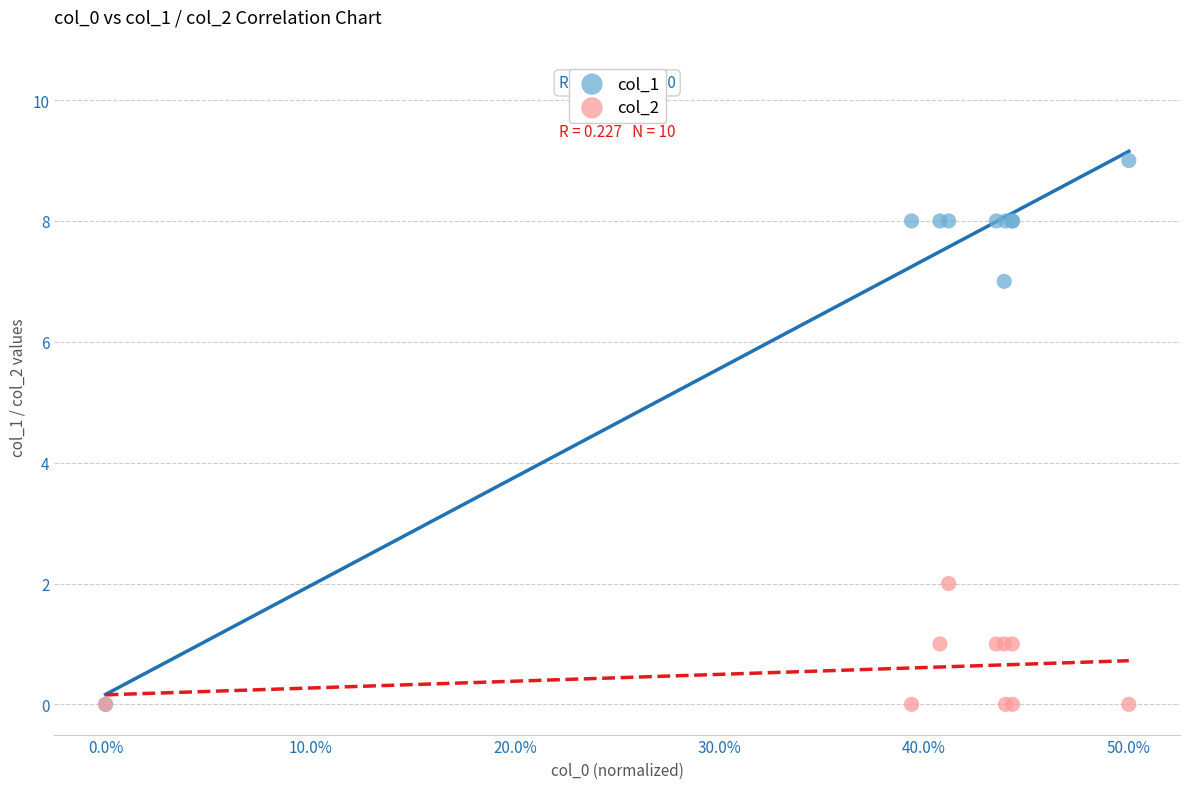

What are all the series names shown in the legend?

col_1, col_2